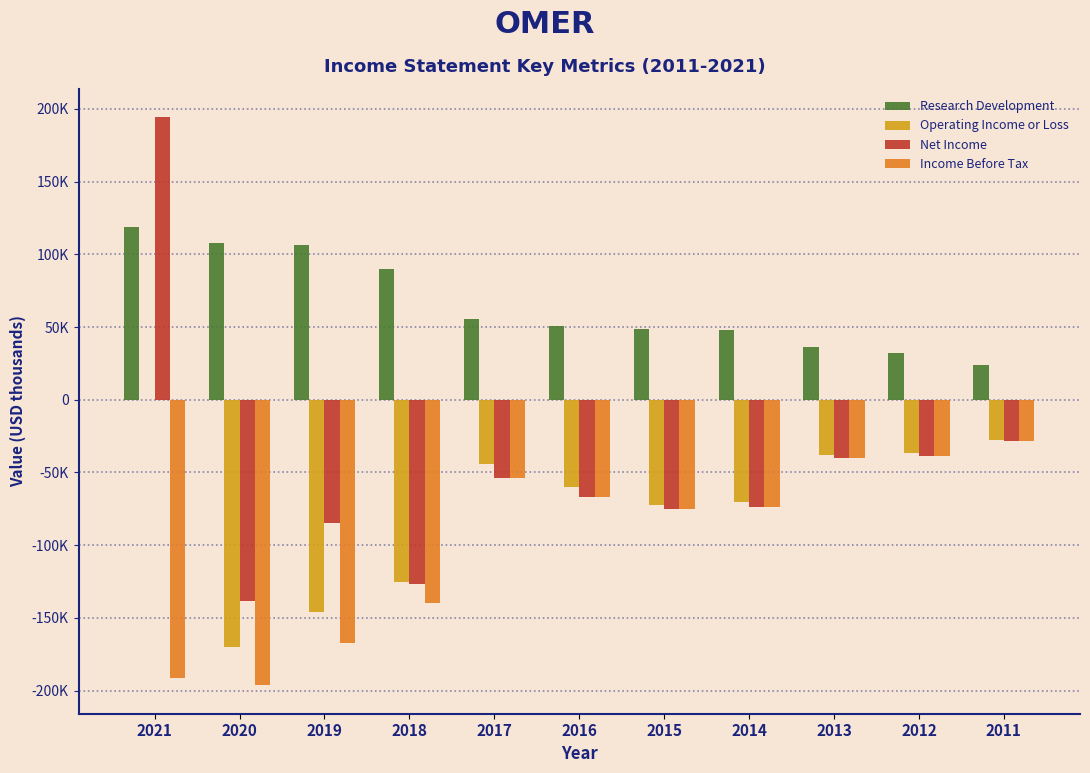

Are the bars horizontal?

No